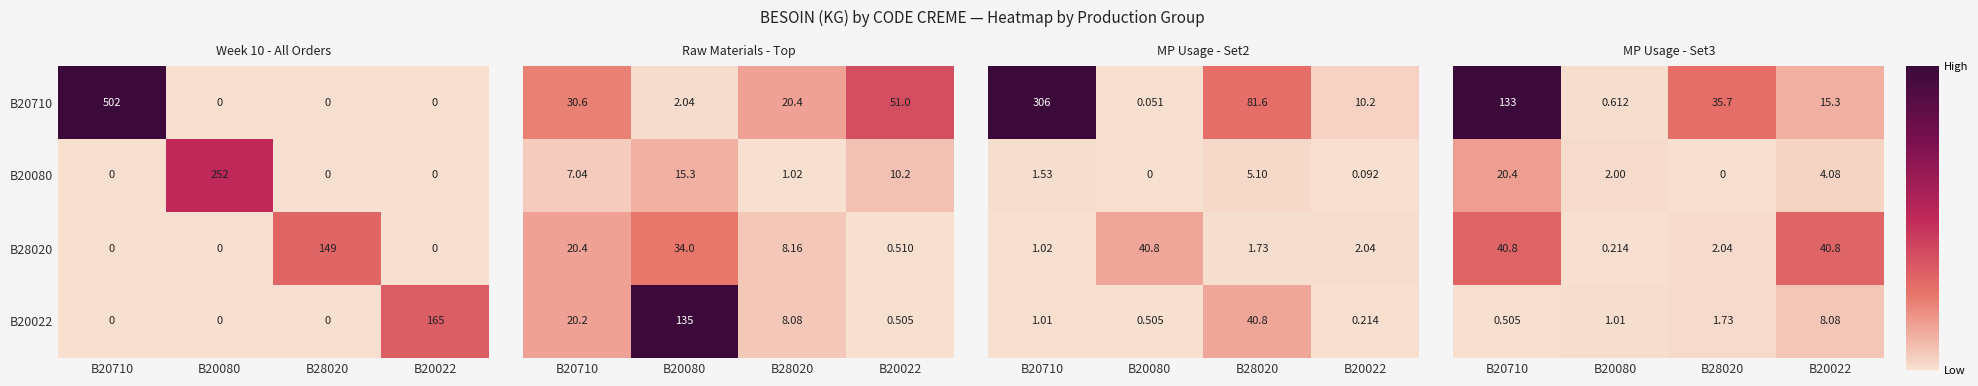

The value of B20080 at B20022 is 0.0. True or false?

False